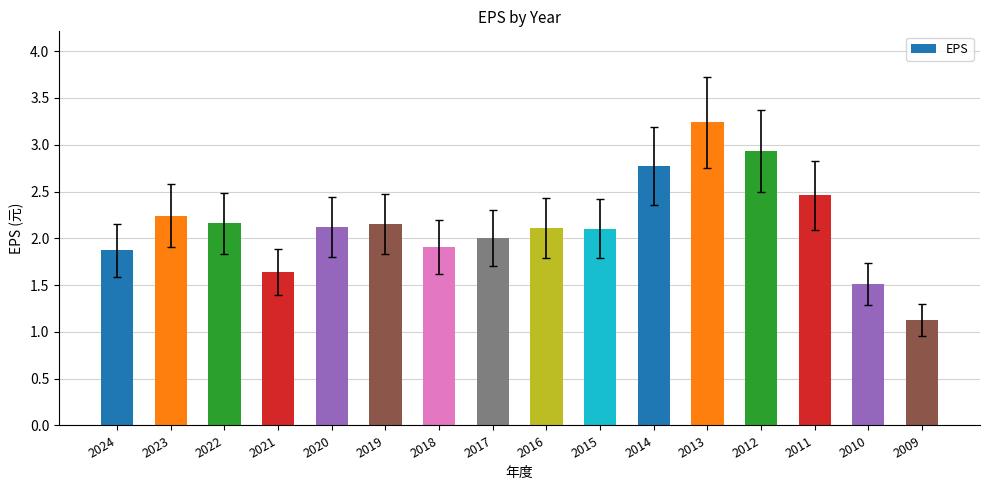

How many bars are there in total?

16